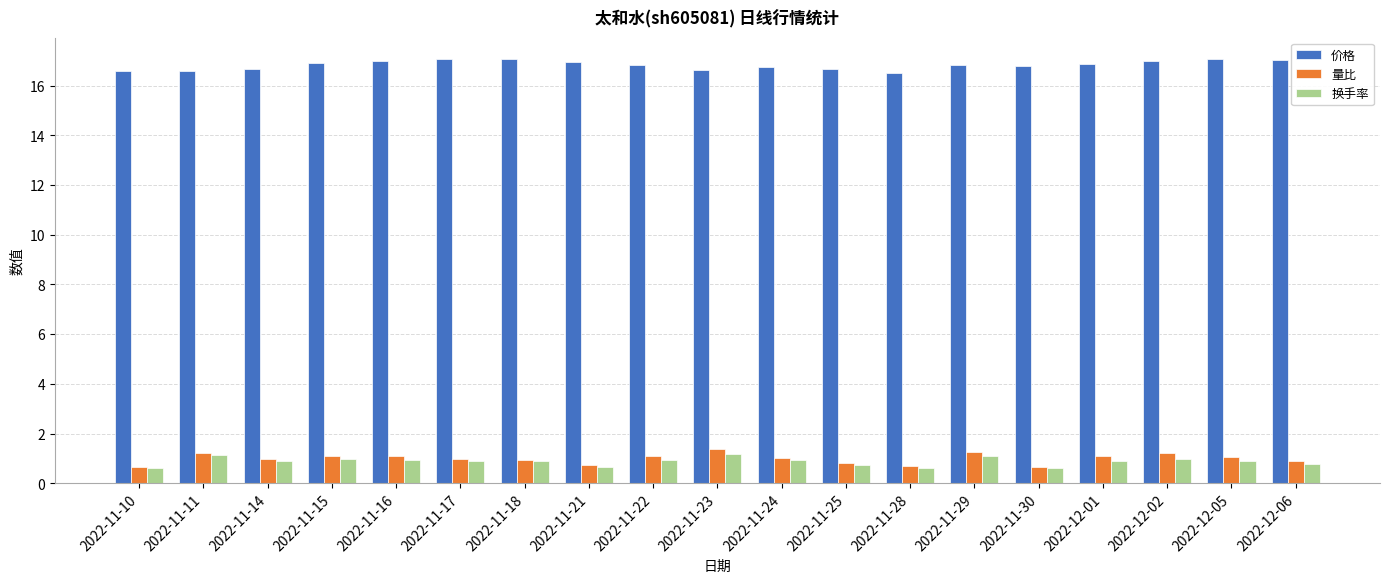

What is the smallest value displayed?

0.6